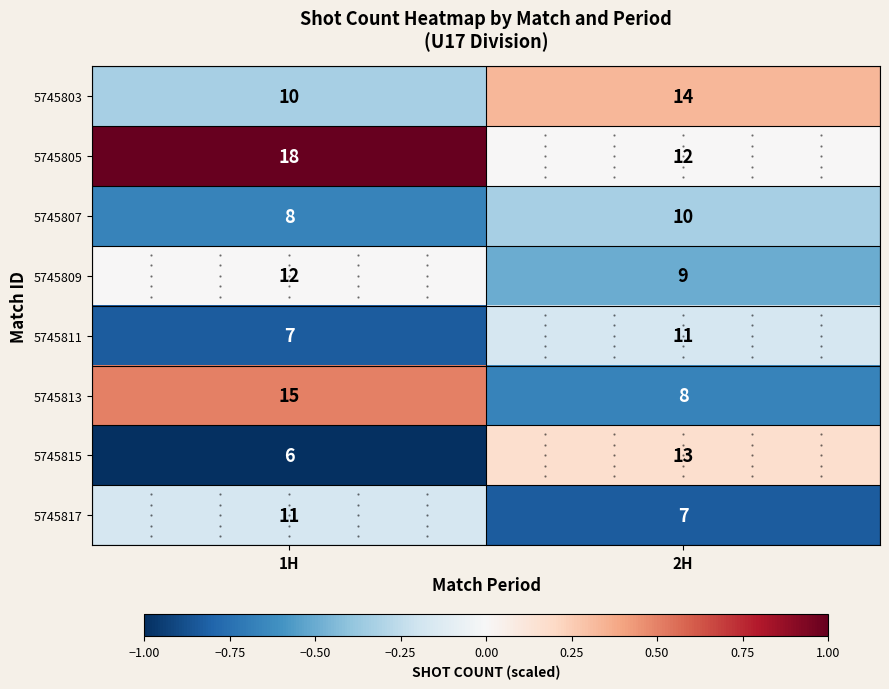

Count the number of categories in the chart.

2